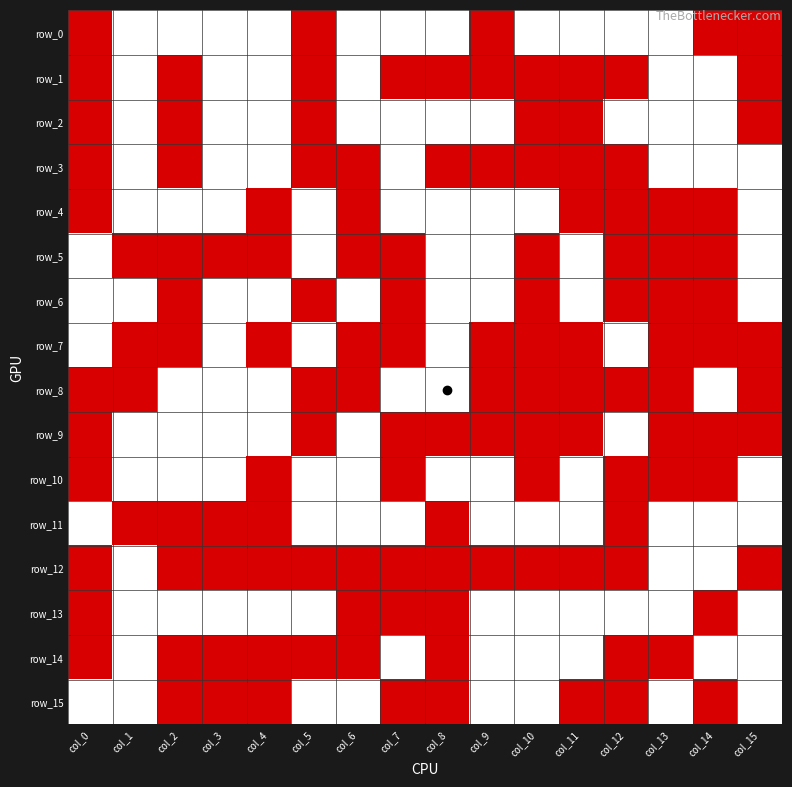

How many values in row_13 are above zero?

11